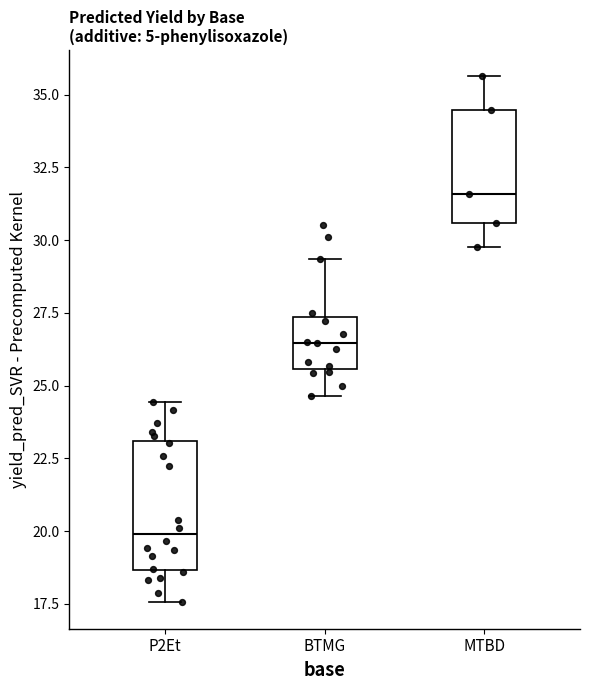

Which box is the tallest, from its lower edge to its upper edge?

P2Et